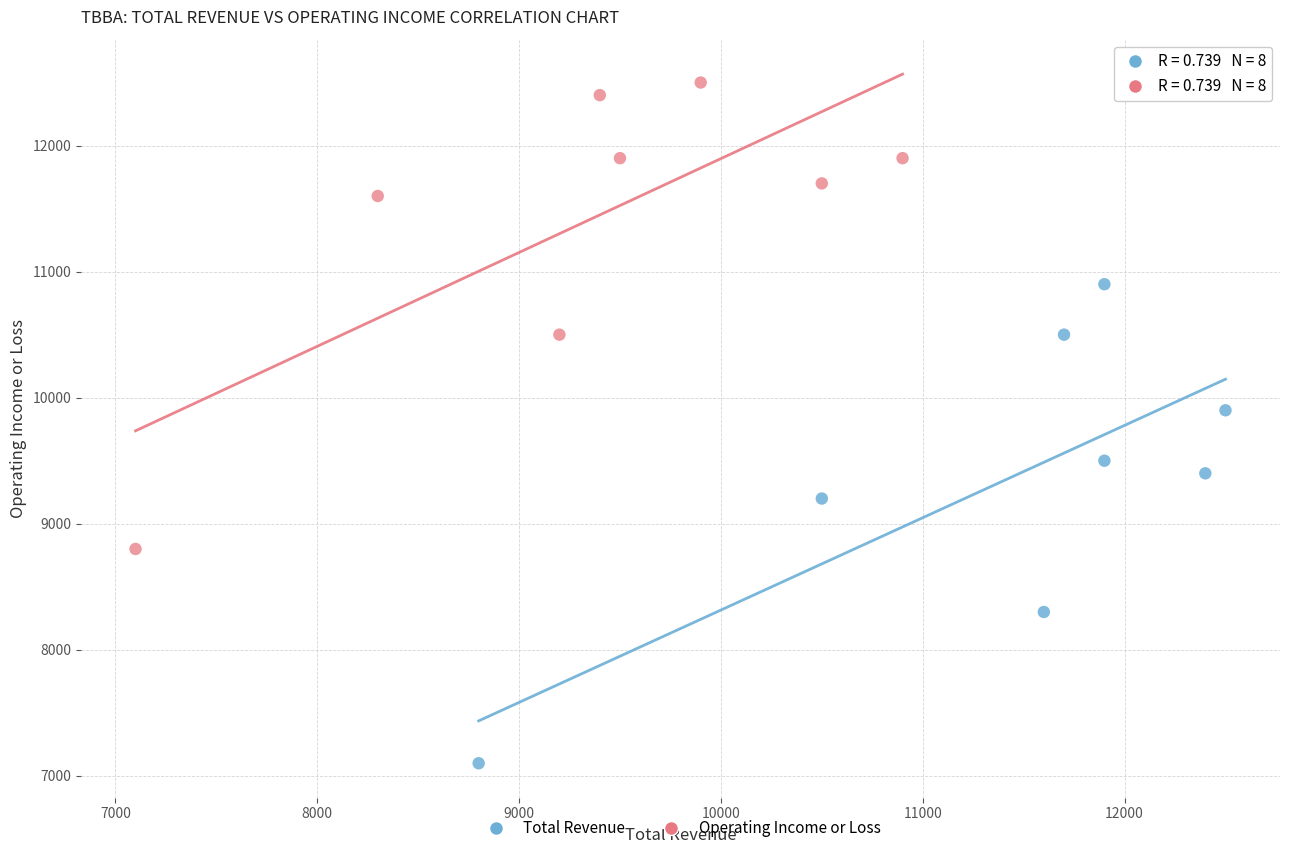

Which series has the largest Y range (max minus min)?

Total Revenue